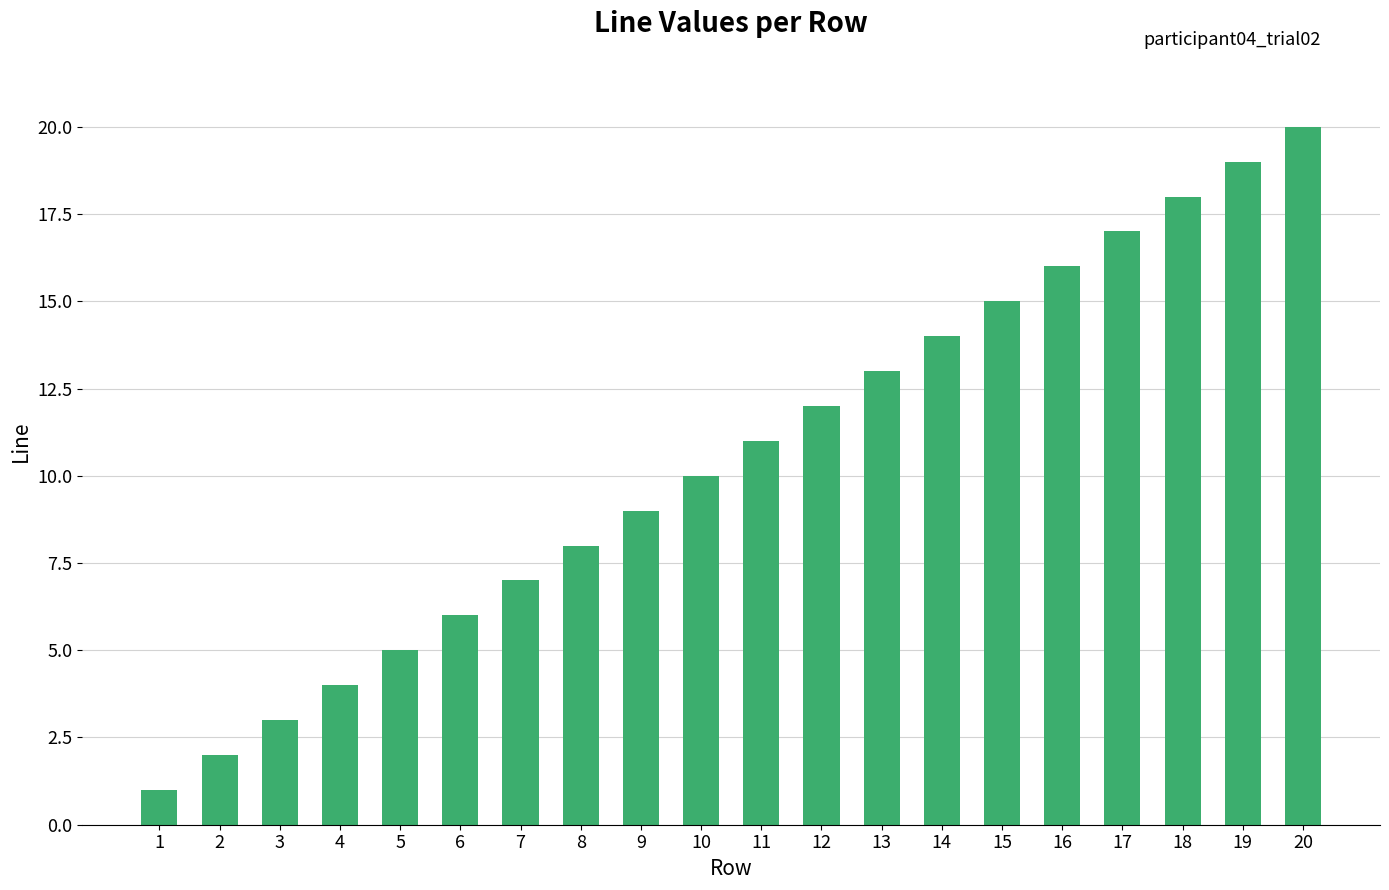

Which category has the lowest value across all series?

1